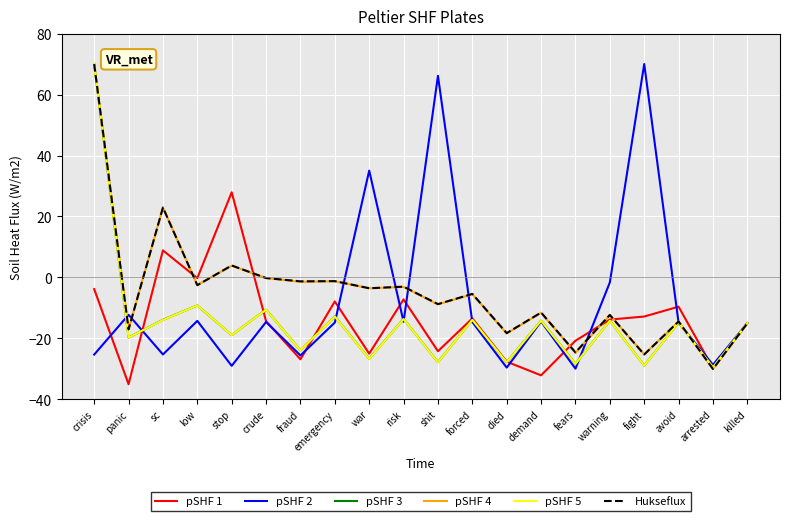

Count the number of categories in the chart.

20